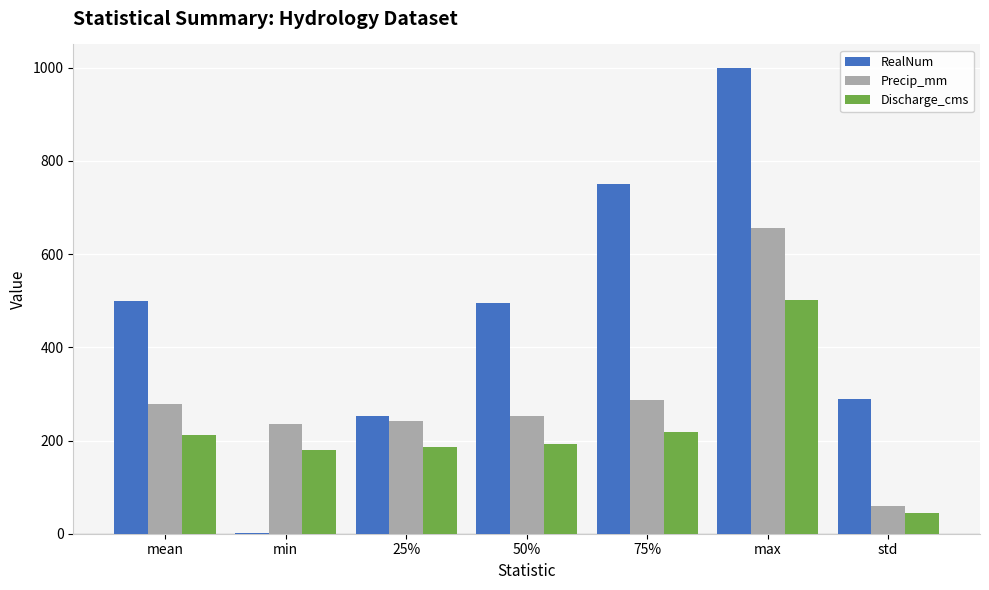

Which category has the highest value in the Discharge_cms series?

max